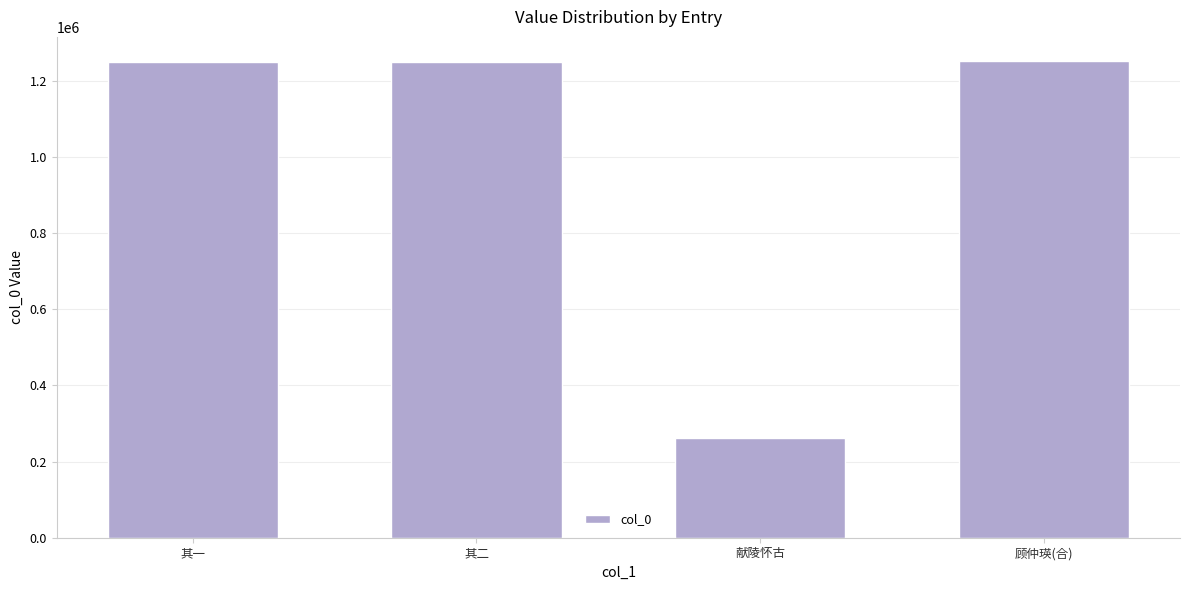

What is the change in value from 其一 to 献陵怀古?

-988020